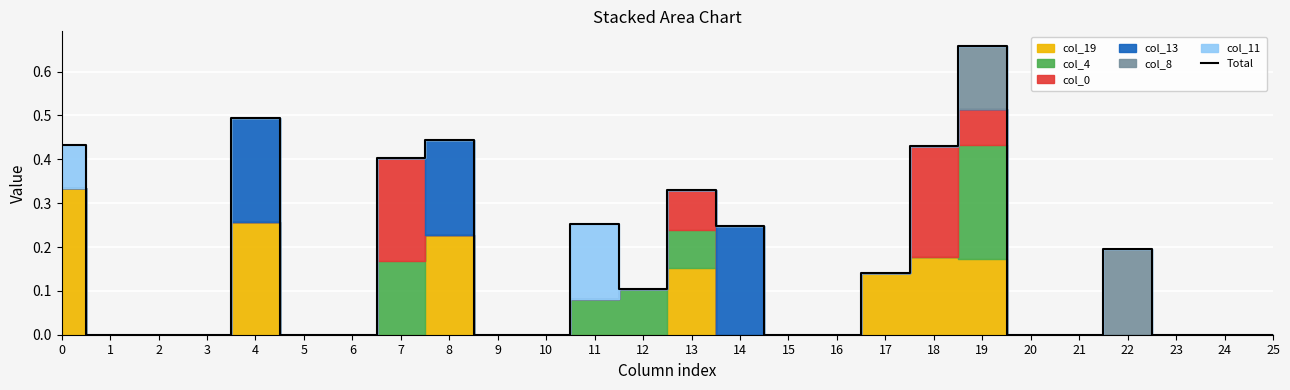

The chart shows a value of 0.0 at 3. True or false?

True